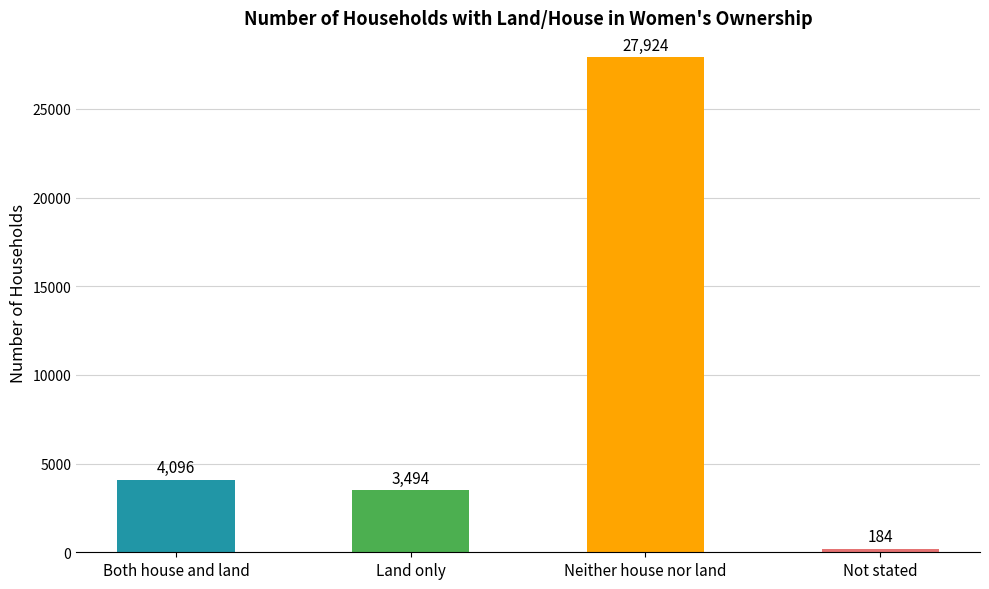

What is the smallest value displayed?

184